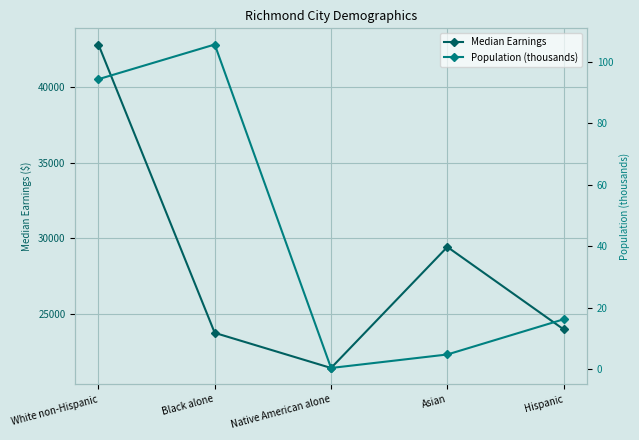

What is the average value of the Population (thousands) series?

44.3